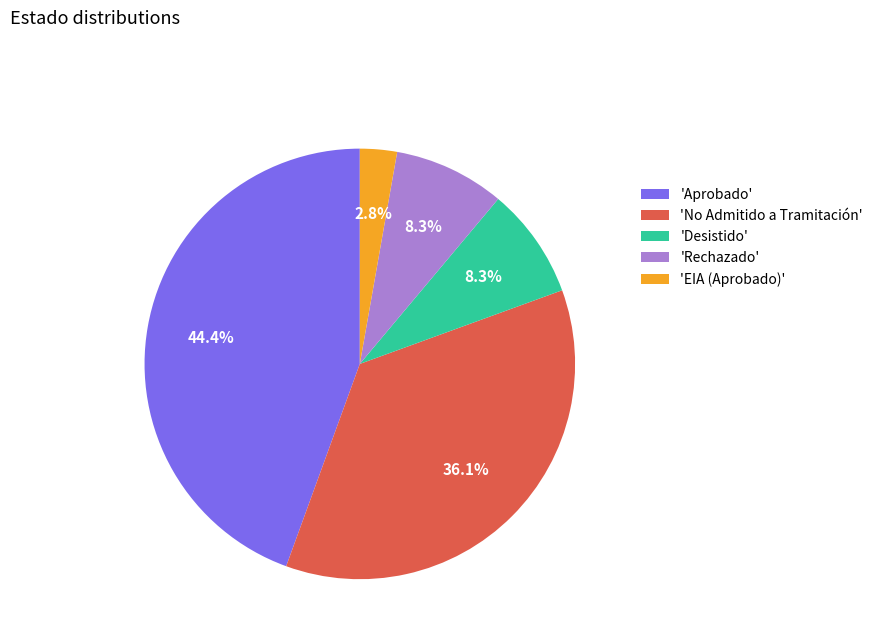

Which slice is the largest?

'Aprobado'